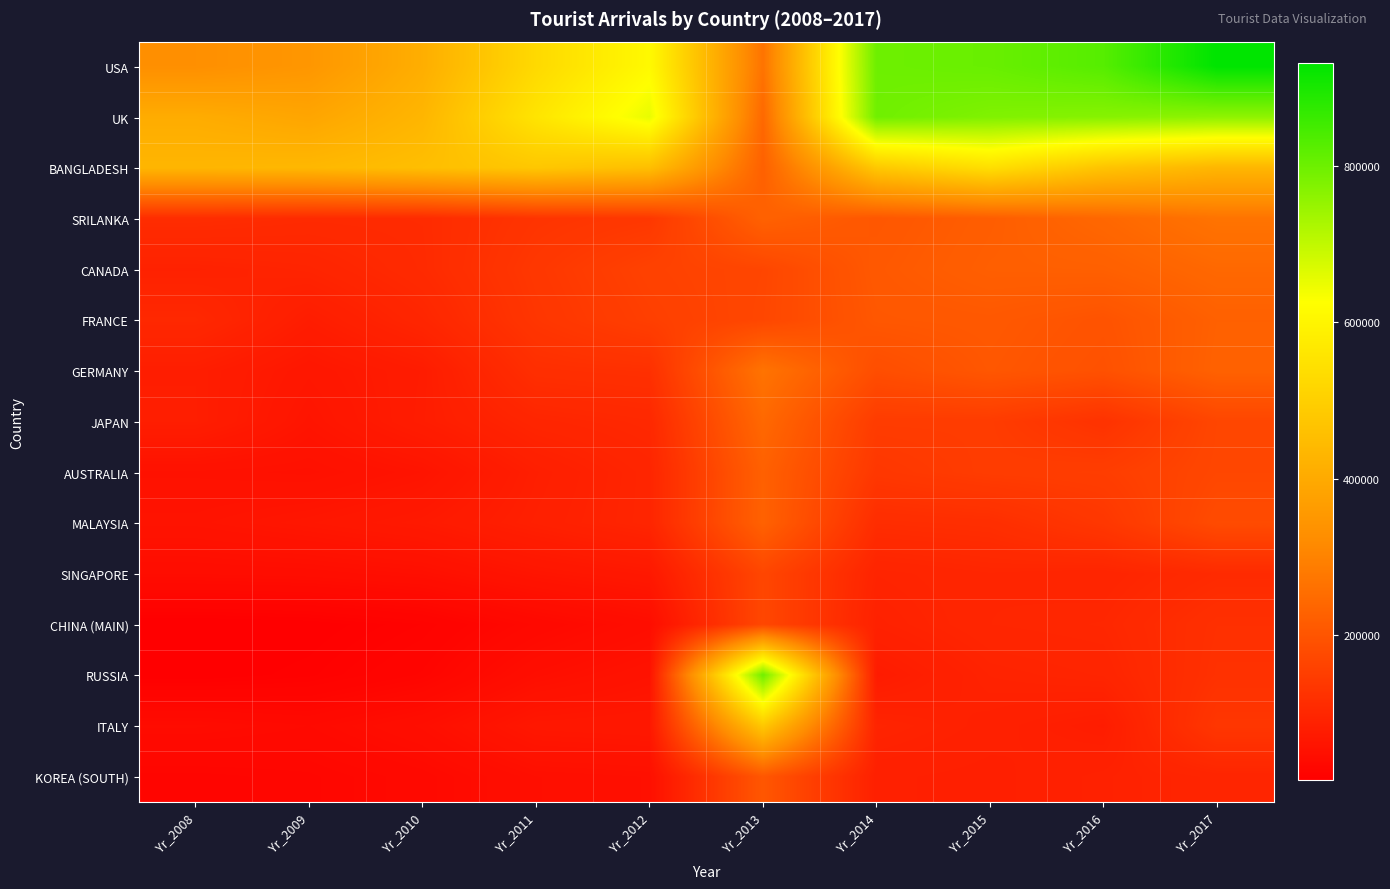

Which series has the widest spread of values?

RUSSIA